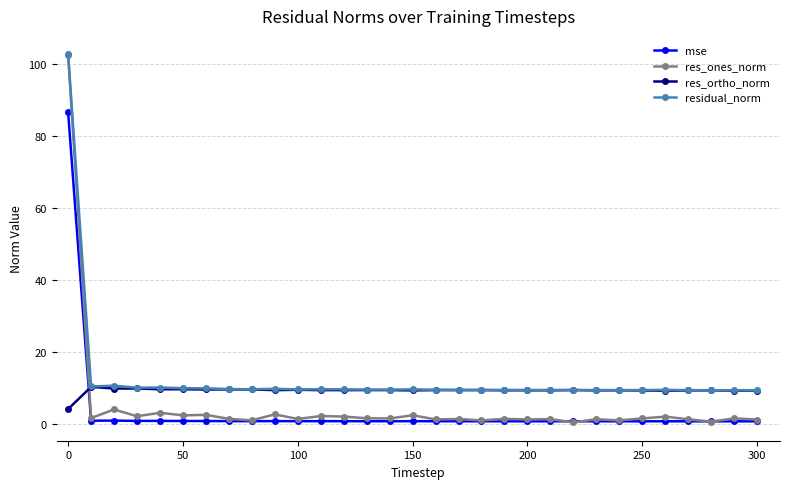

Rank the series by their average value, from lowest to highest.

mse, res_ones_norm, res_ortho_norm, residual_norm